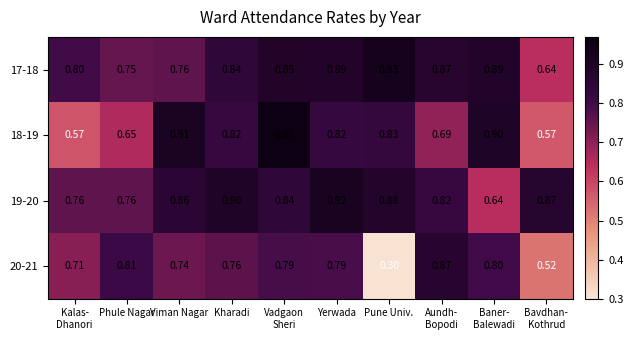

At which label is 20-21 closest to 0?

Pune Univ.